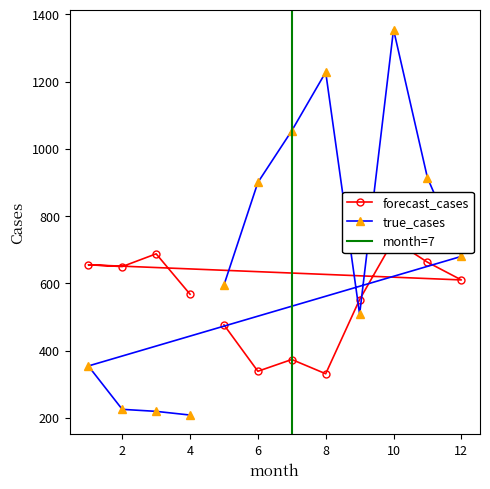

Where is the first local maximum for true_cases?

8